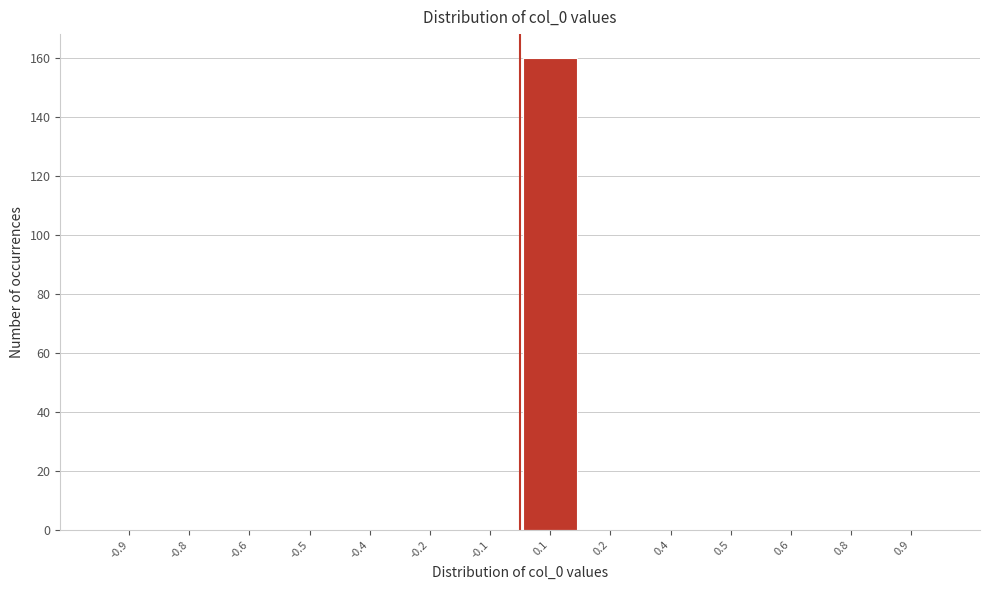

Reading left to right, extract all data points from this chart.

-0.9=0	-0.8=0	-0.6=0	-0.5=0	-0.4=0	-0.2=0	-0.1=0	0.1=160	0.2=0	0.4=0	0.5=0	0.6=0	0.8=0	0.9=0